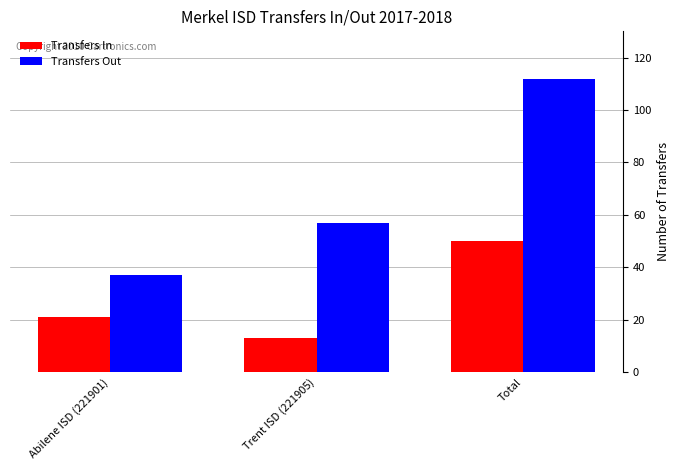

Is the value of Transfers Out at Total greater than the value of Transfers In at Total?

Yes